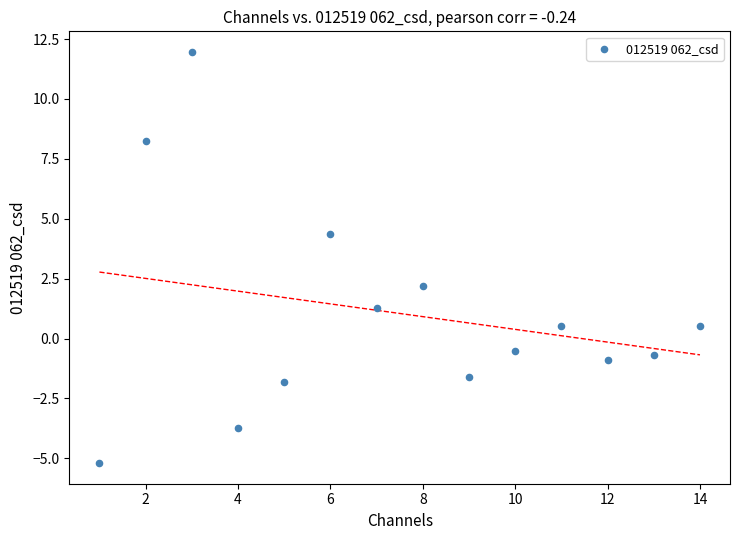

What is the range of X values (max minus min)?

13.0